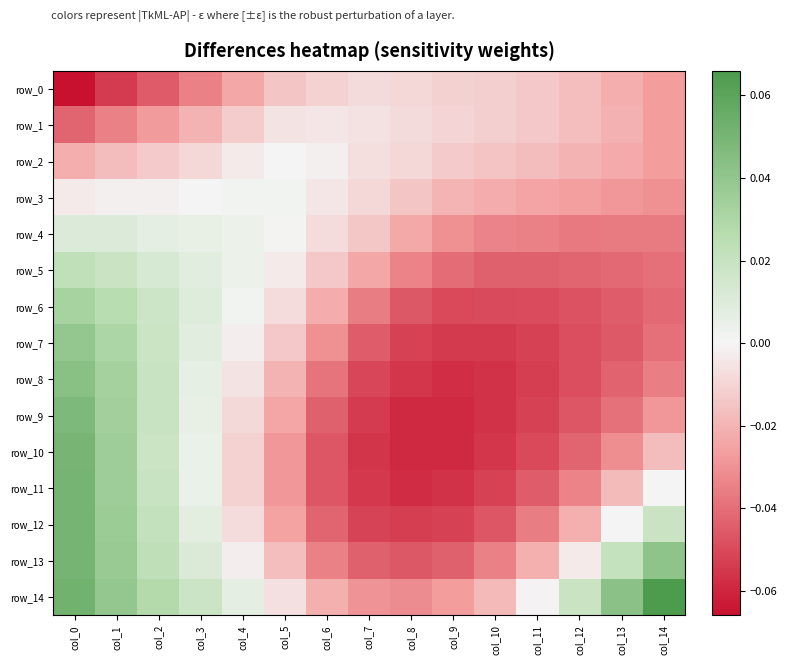

Which series has the largest total across all categories?

row_14